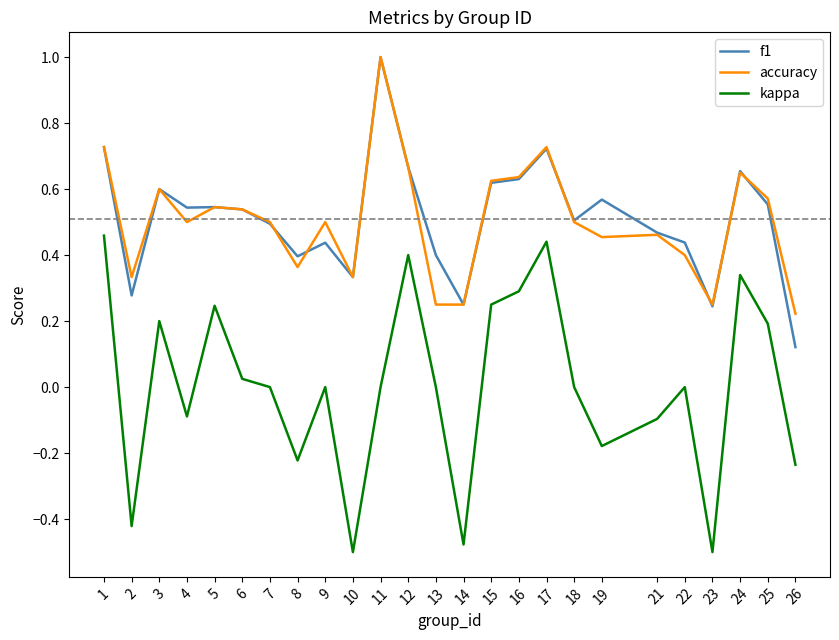

What are all the series names shown in the legend?

f1, accuracy, kappa